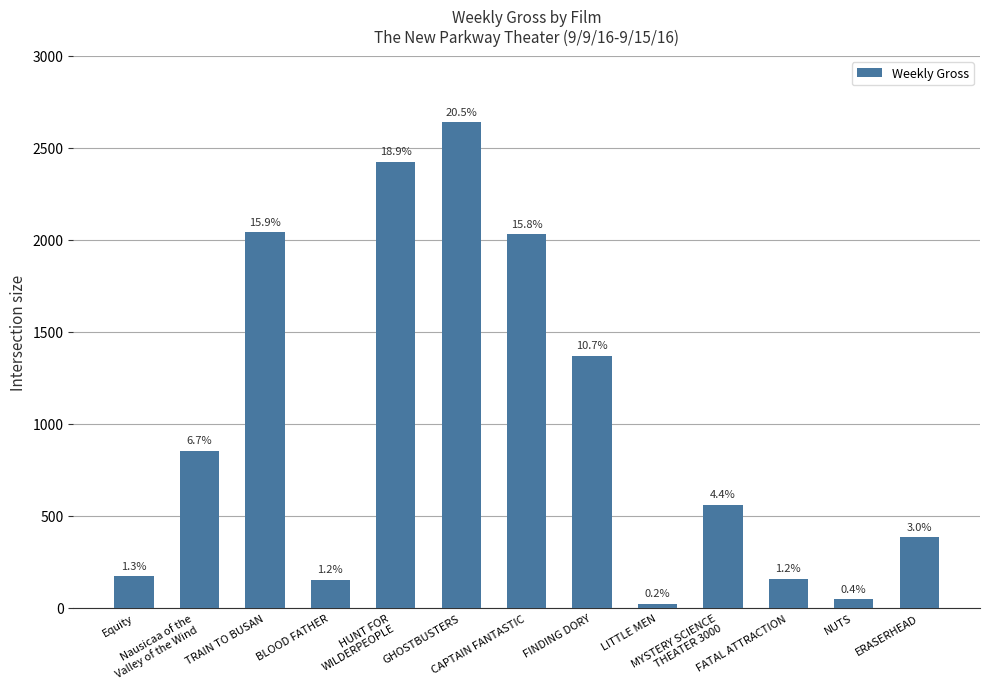

Which has a higher value, Nausicaa of the
Valley of the Wind or CAPTAIN FANTASTIC?

CAPTAIN FANTASTIC